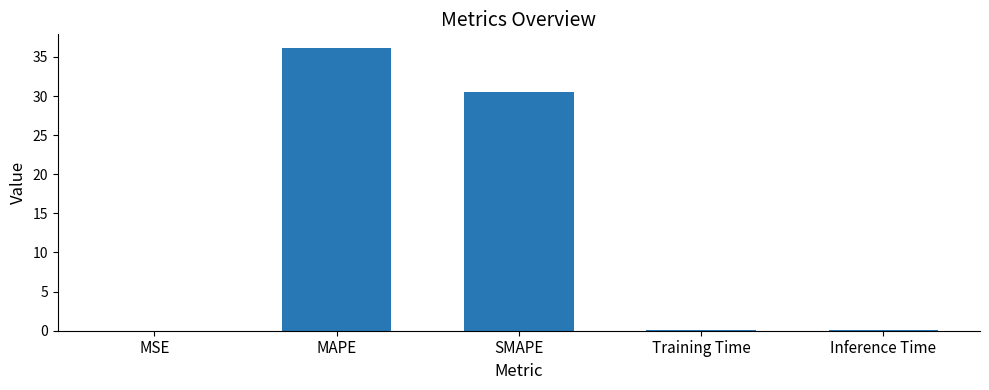

What value does the data have at SMAPE?

30.6